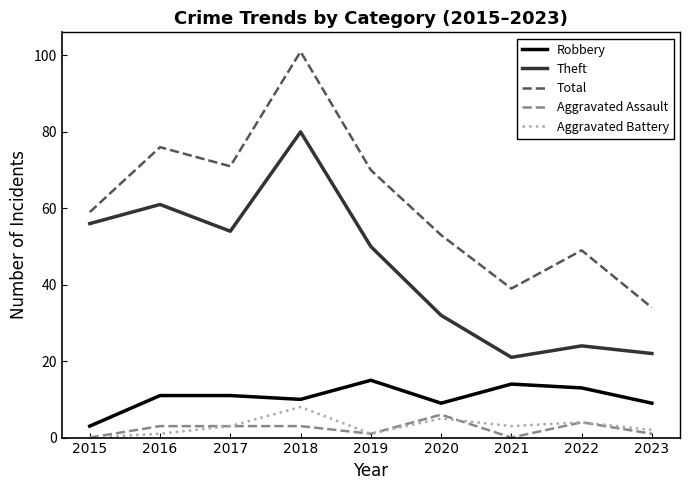

What is the maximum value shown in the chart?

101